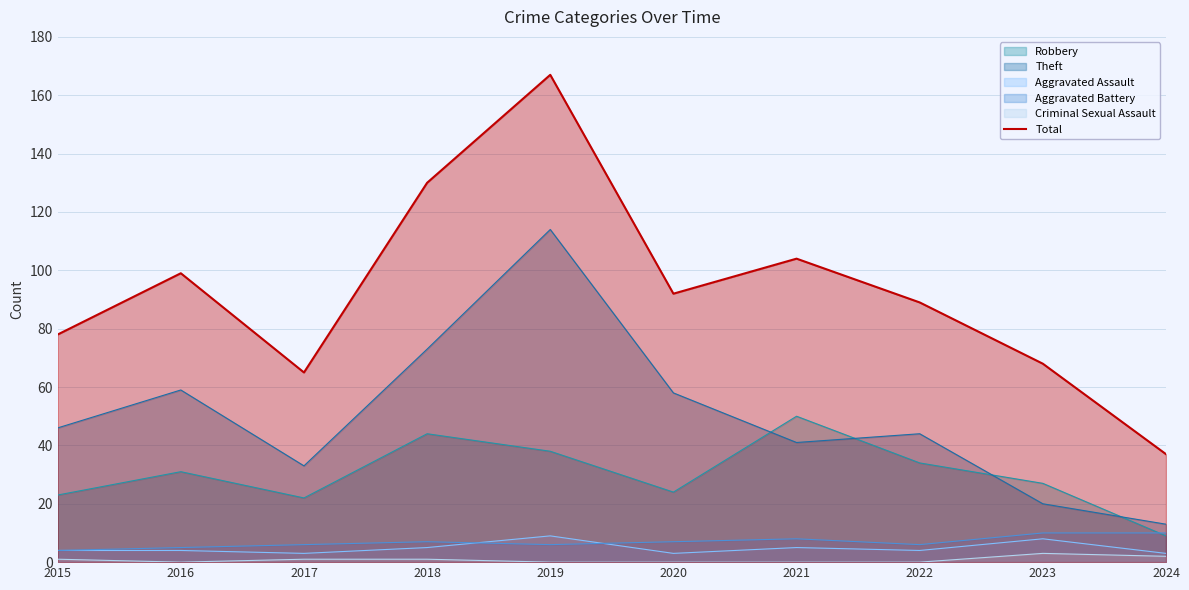

Reading right to left, what are all the values shown in this chart?

37	68	89	104	92	167	130	65	99	78